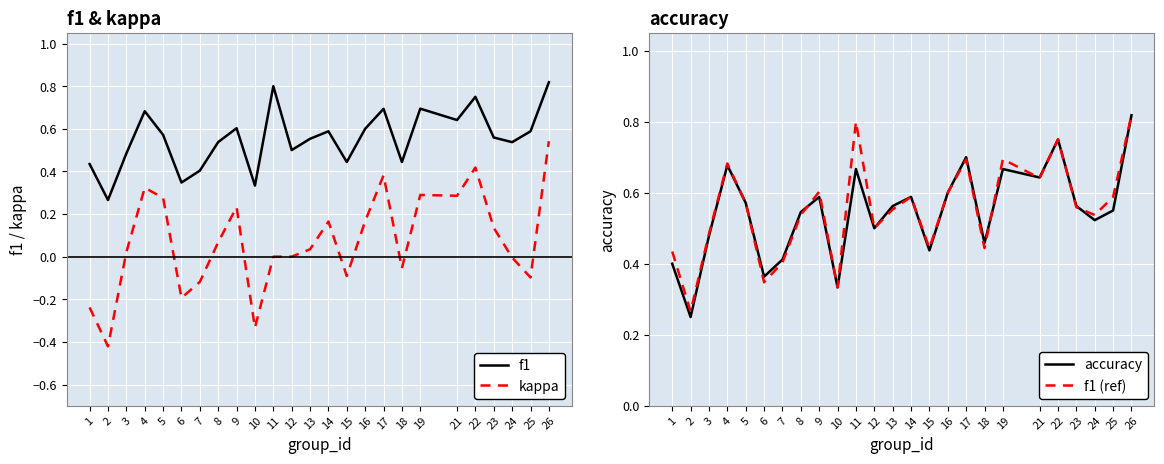

What is the approximate value of f1 at 3?

0.5